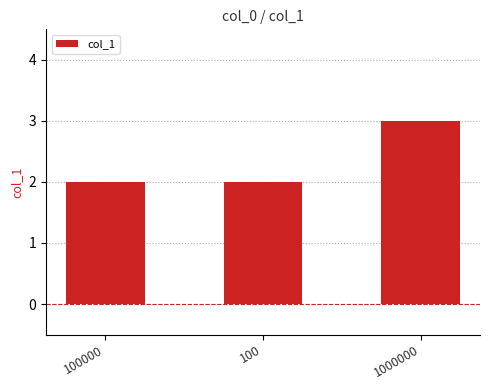

What is the sum of all values?

7